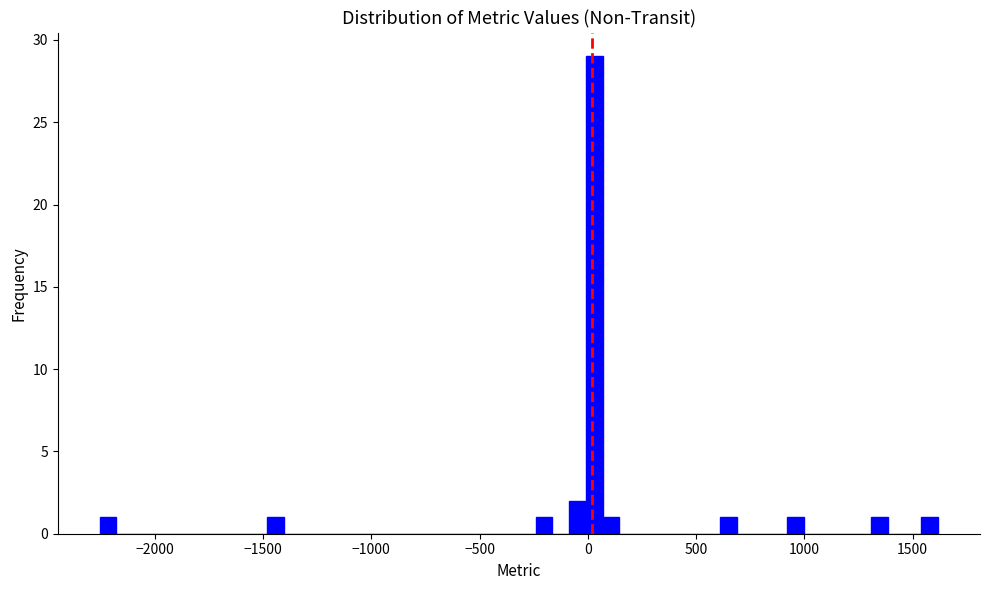

Read against the x-axis, roughly where is the centre of the tallest bar?

50